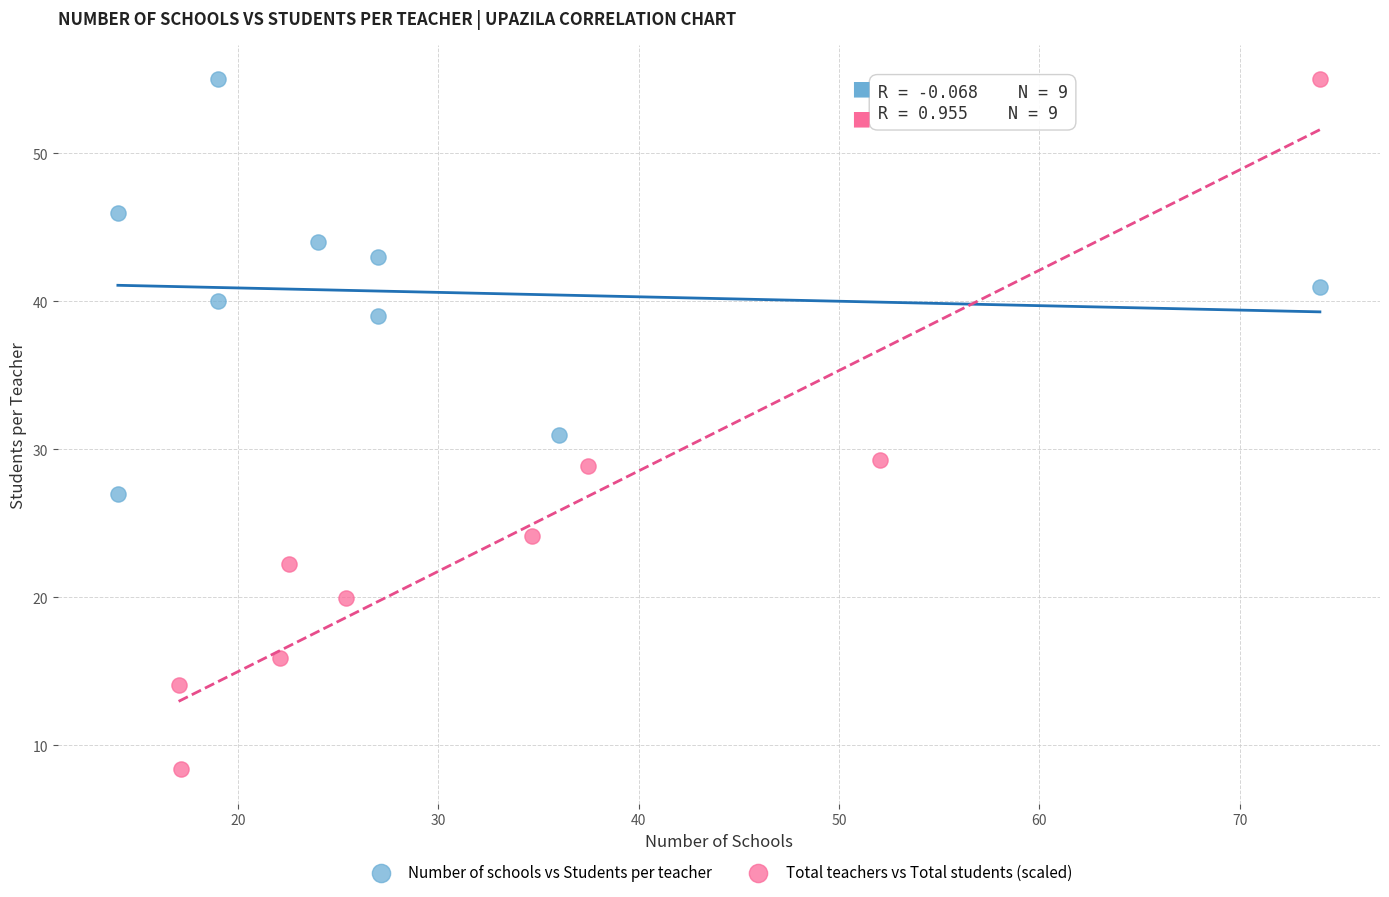

Which series has the largest Y range (max minus min)?

Total teachers vs Total students (scaled)